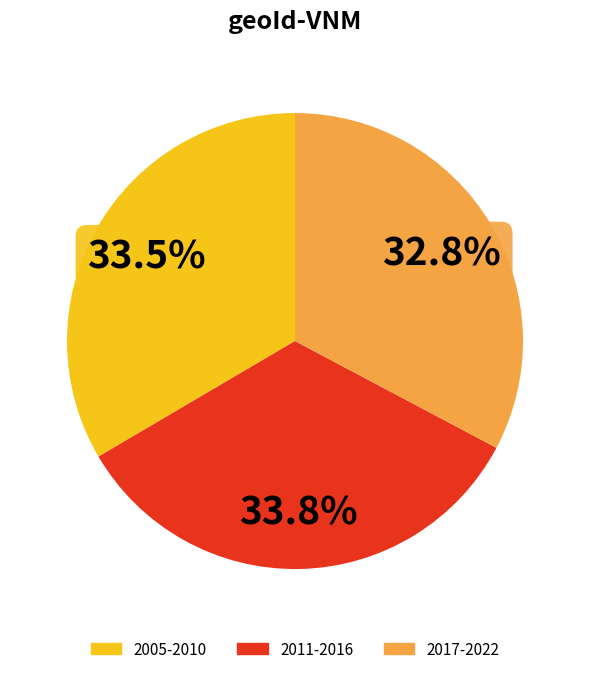

Approximately how many times larger is the value at 2017-2022 compared to 2011-2016?

1.0